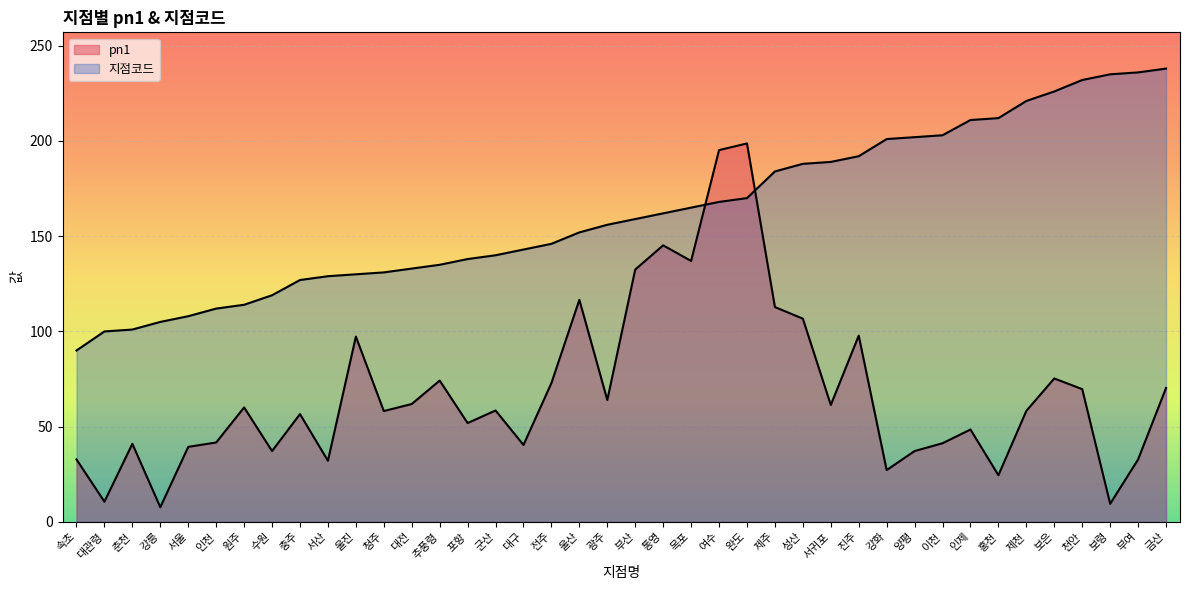

Reading left to right, extract all data points from this chart.

지점코드: 90.0	100.0	101.0	105.0	108.0	112.0	114.0	119.0	127.0	129.0	130.0	131.0	133.0	135.0	138.0	140.0	143.0	146.0	152.0	156.0	159.0	162.0	165.0	168.0	170.0	184.0	188.0	189.0	192.0	201.0	202.0	203.0	211.0	212.0	221.0	226.0	232.0	235.0	236.0	238.0
pn1: 32.8	10.6	41.0	7.7	39.4	41.7	60.1	37.2	56.6	32.1	97.3	58.2	61.9	74.2	51.9	58.5	40.4	72.9	116.6	64.0	132.5	145.2	137.0	195.2	198.7	112.8	106.7	61.4	97.8	27.2	37.2	41.3	48.5	24.5	58.3	75.3	69.7	9.5	32.8	70.3